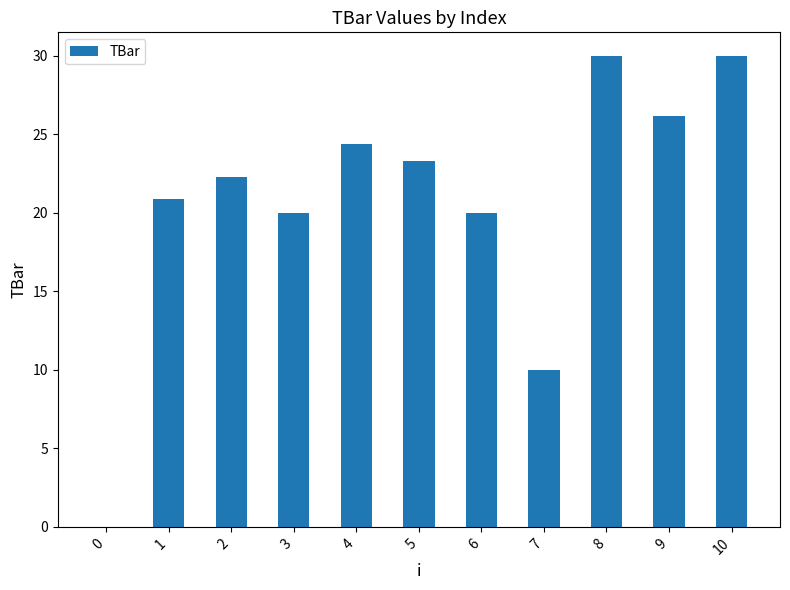

Count the number of categories in the chart.

11